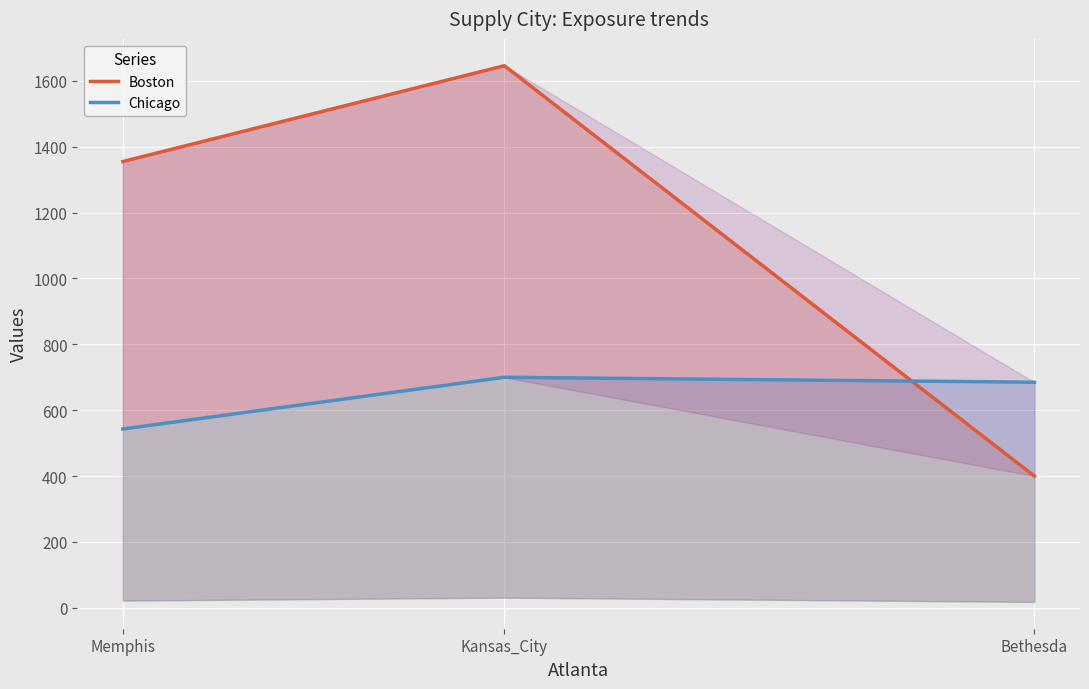

At which label is Chicago closest to 621?

Bethesda